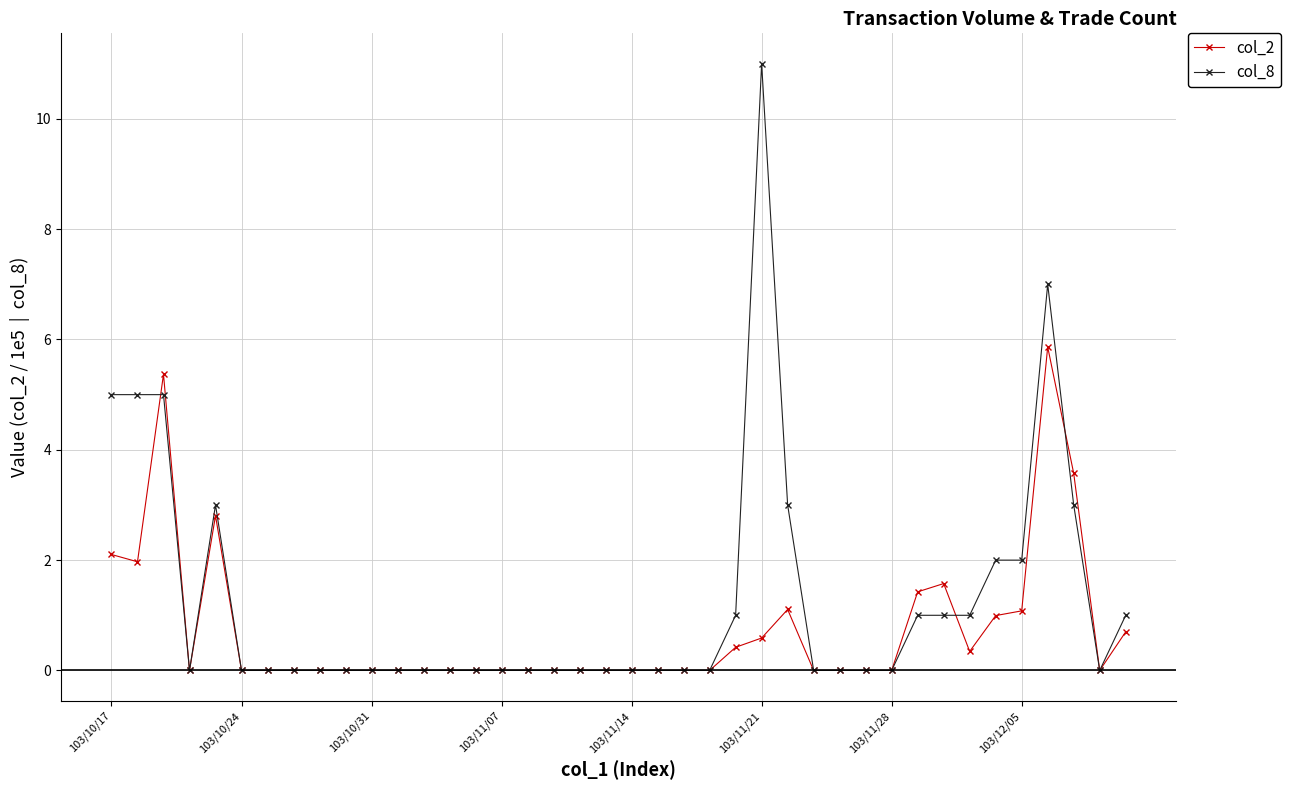

Rank the series by their average value, from lowest to highest.

col_2, col_8